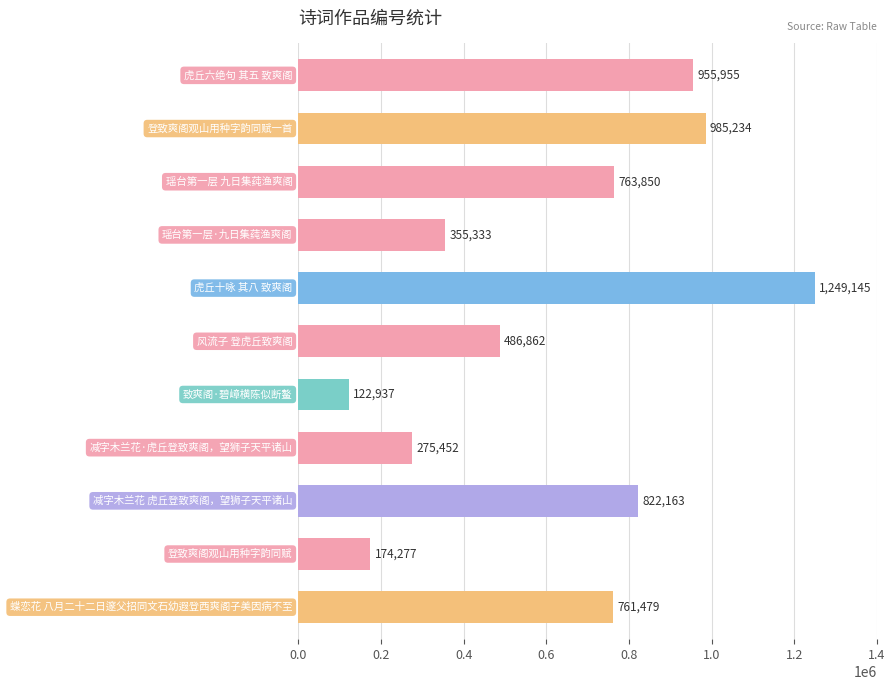

Count the number of data series in this chart.

1